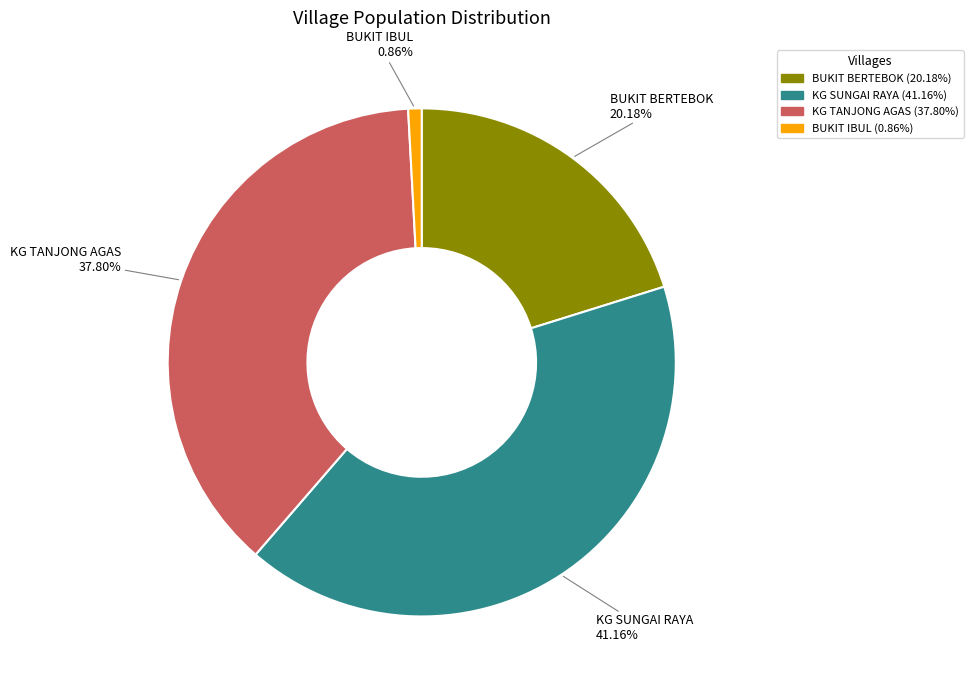

Approximately how many times larger is the value at BUKIT BERTEBOK compared to KG TANJONG AGAS?

0.5